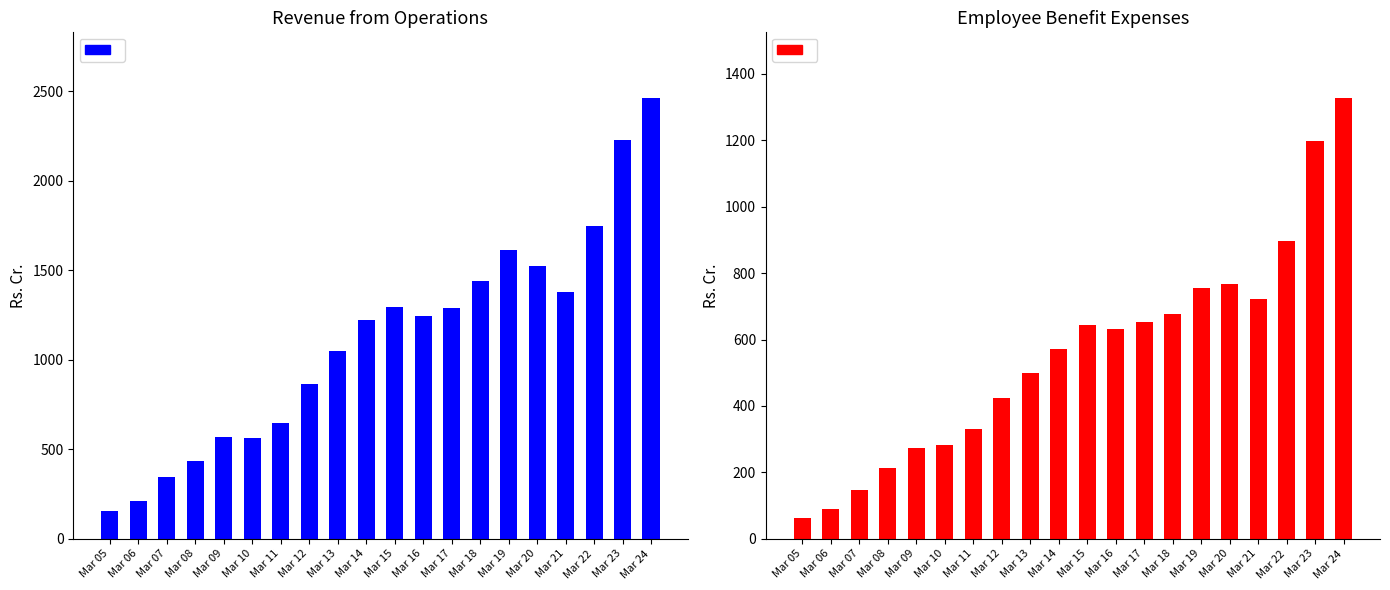

What is the sum of the Revenue from operations [gross] values at Mar 18 and Mar 10?

2001.5